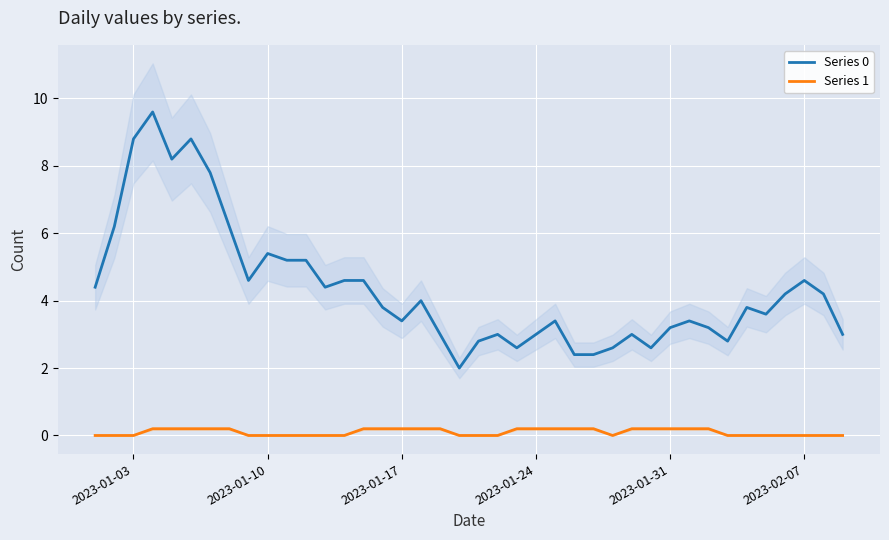

At how many categories does at least one series exceed 1?

40